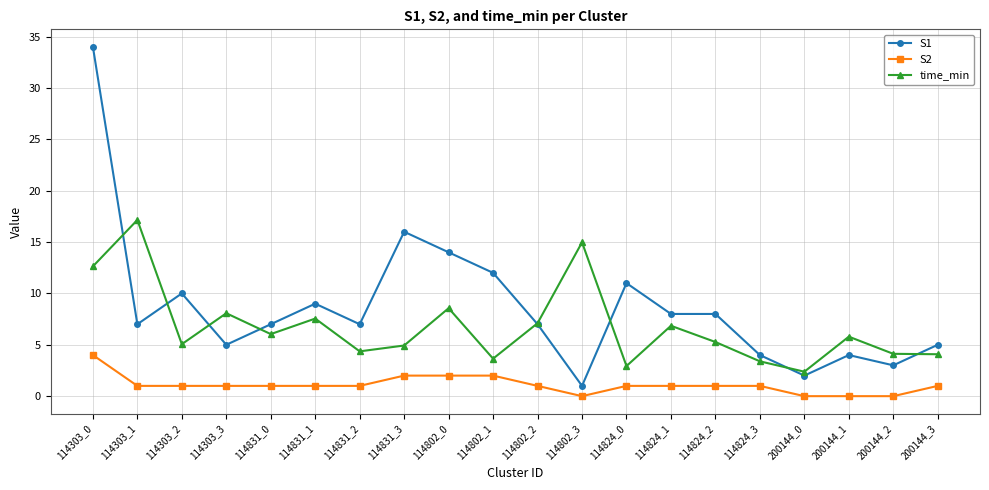

What is the minimum value for time_min?

2.4